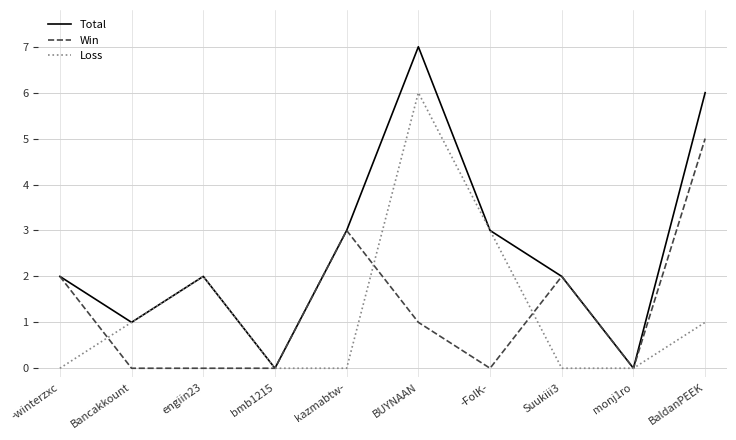

What is the sum of all Win values?

13